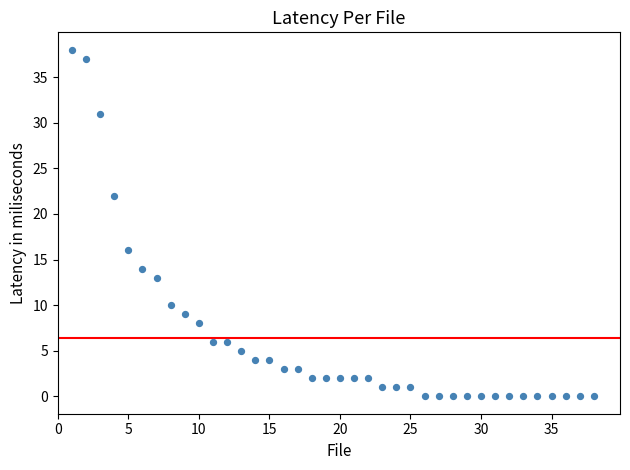

What is the range of Y values (max minus min)?

38